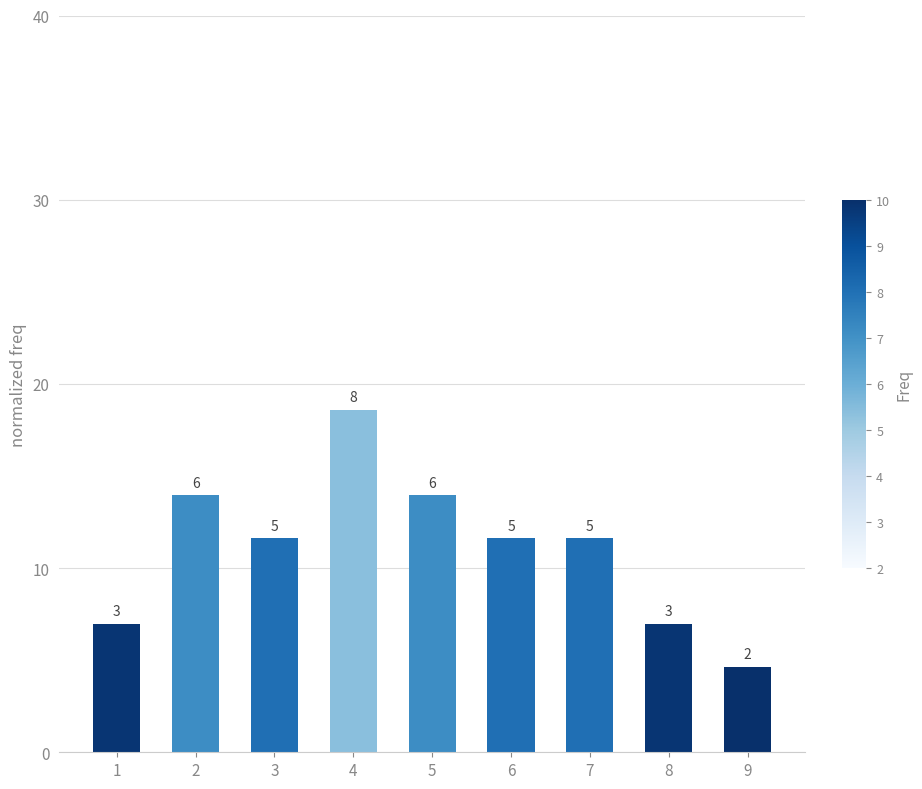

Which label corresponds to the smallest value in the chart?

9